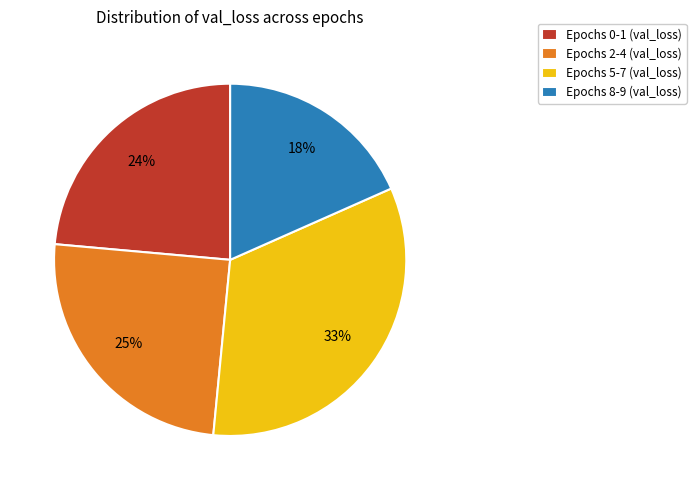

Combined, do Epochs 2-4 (val_loss) and Epochs 5-7 (val_loss) account for over 50%?

Yes